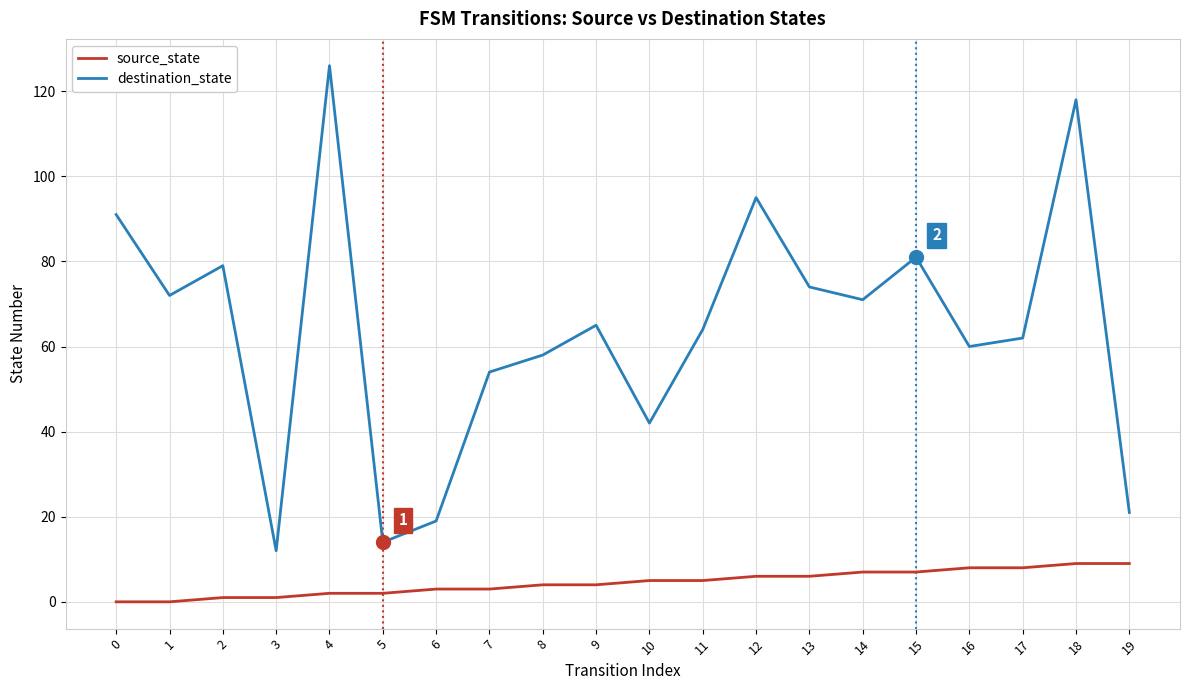

True or false: destination_state and source_state intersect in this chart.

False